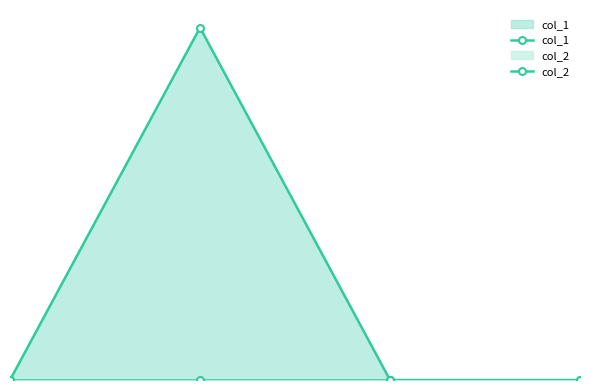

True or false: col_2 and col_1 intersect in this chart.

False